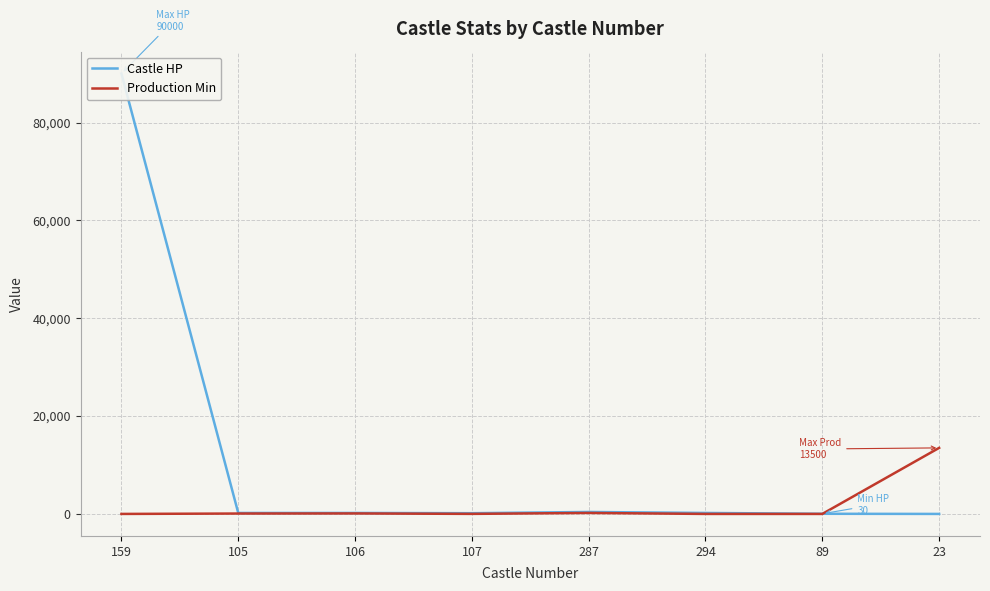

What is the spread (max minus min) of values at 159?

89999